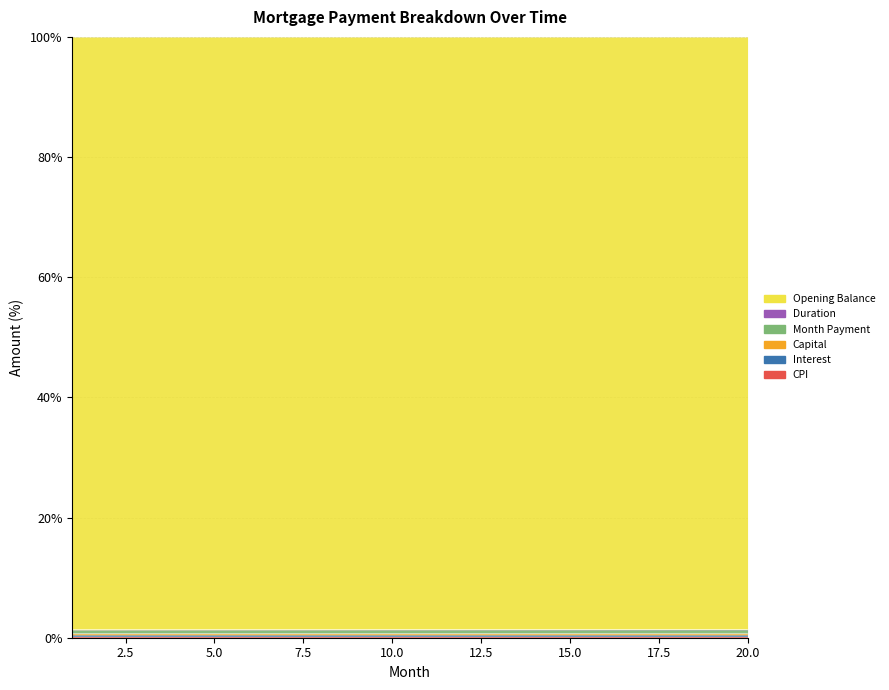

What is the sum of the opening_balance values at 14 and 2?

2.7